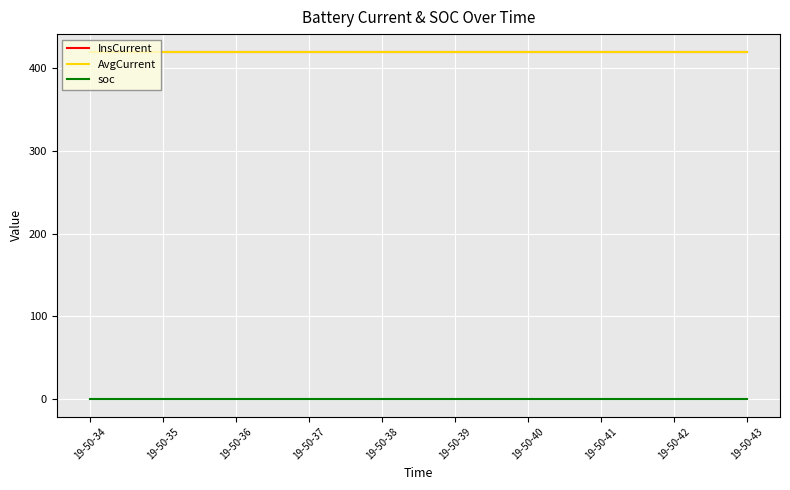

Is it true that AvgCurrent equals 419.4 at 19-50-43?

True